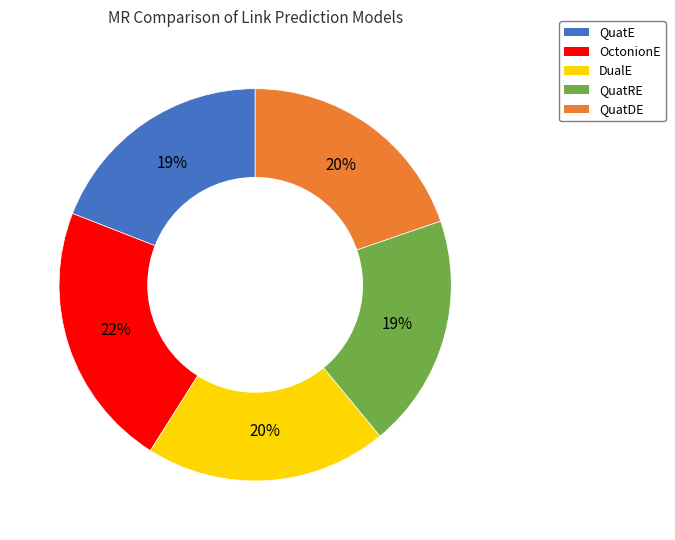

What percentage is the QuatRE slice, to the nearest percent?

19%